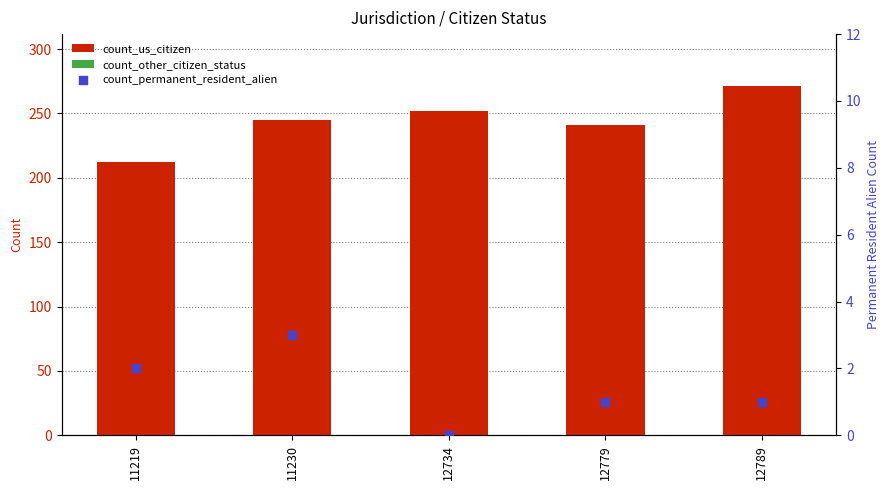

At which category is the sum across all series the highest?

12789